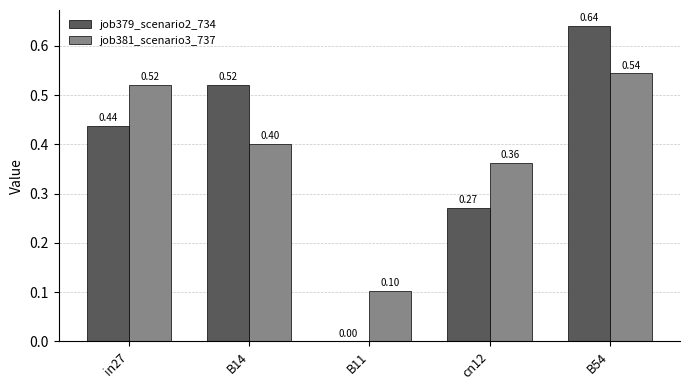

Count the number of data series in this chart.

2